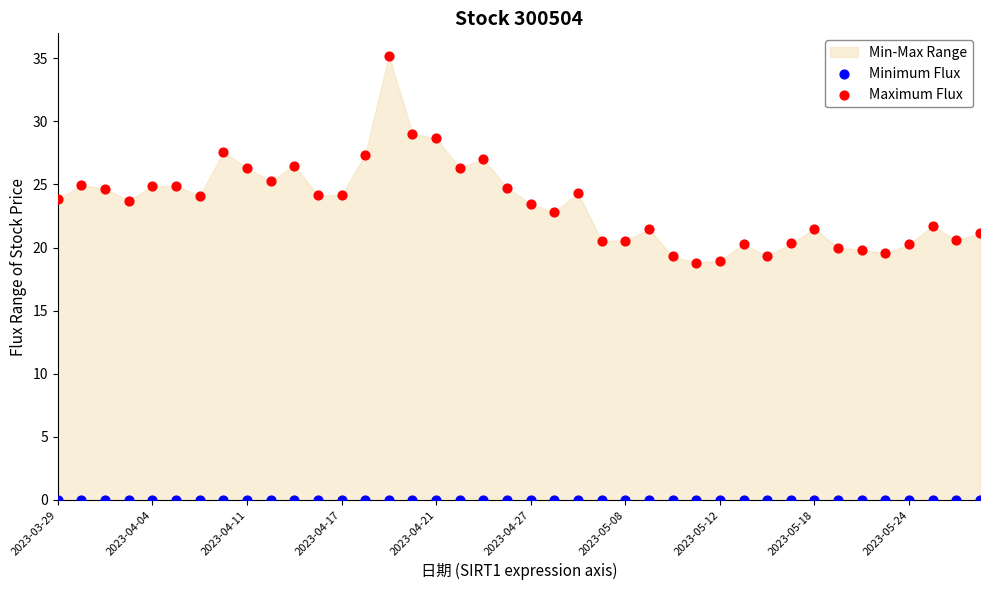

Which series contains the lowest Y value?

Minimum Flux